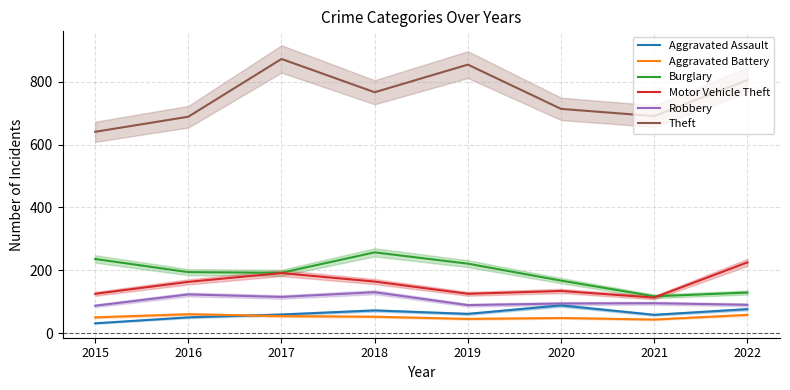

How many interior local peaks does the Robbery series have?

3